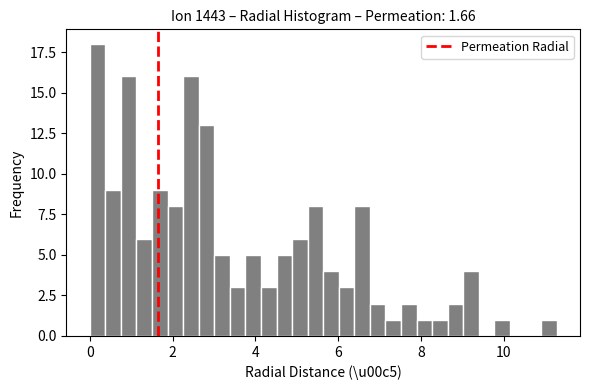

Read against the x-axis, roughly where is the centre of the tallest bar?

0.2